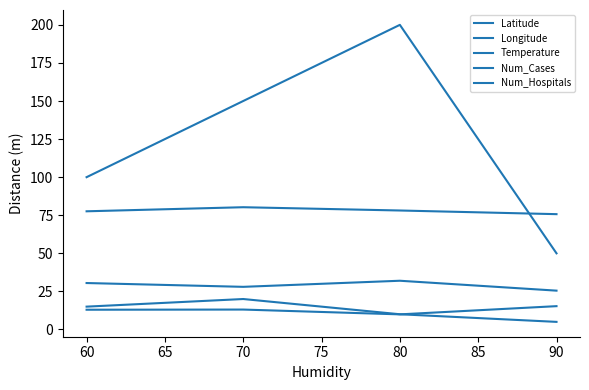

Does the chart display data point markers on the line(s)?

No